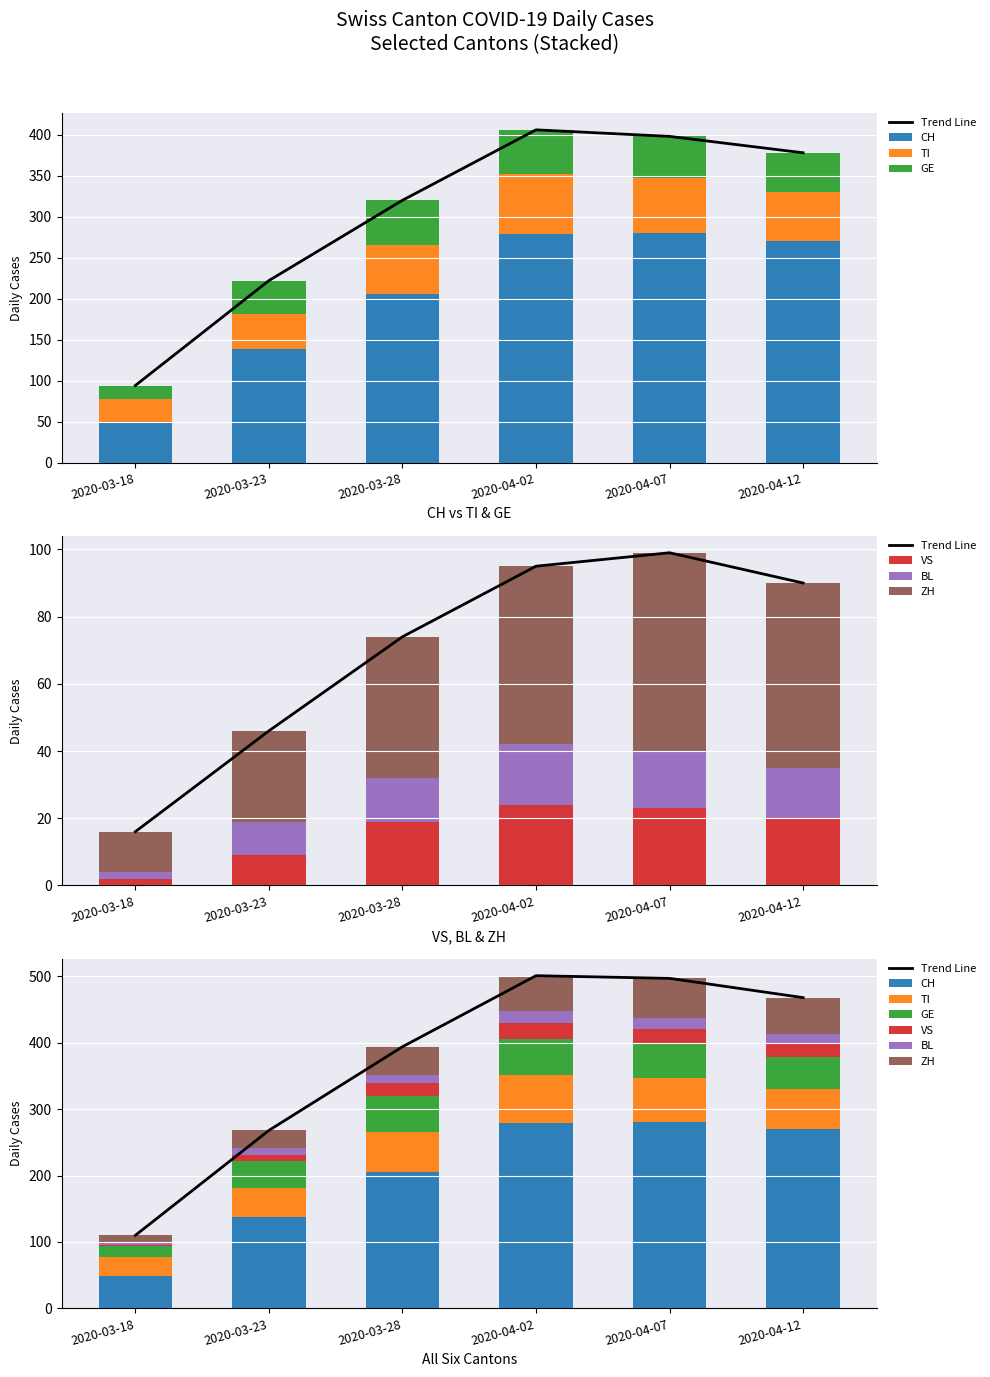

What is the difference between the maximum and minimum values in the GE series?

37